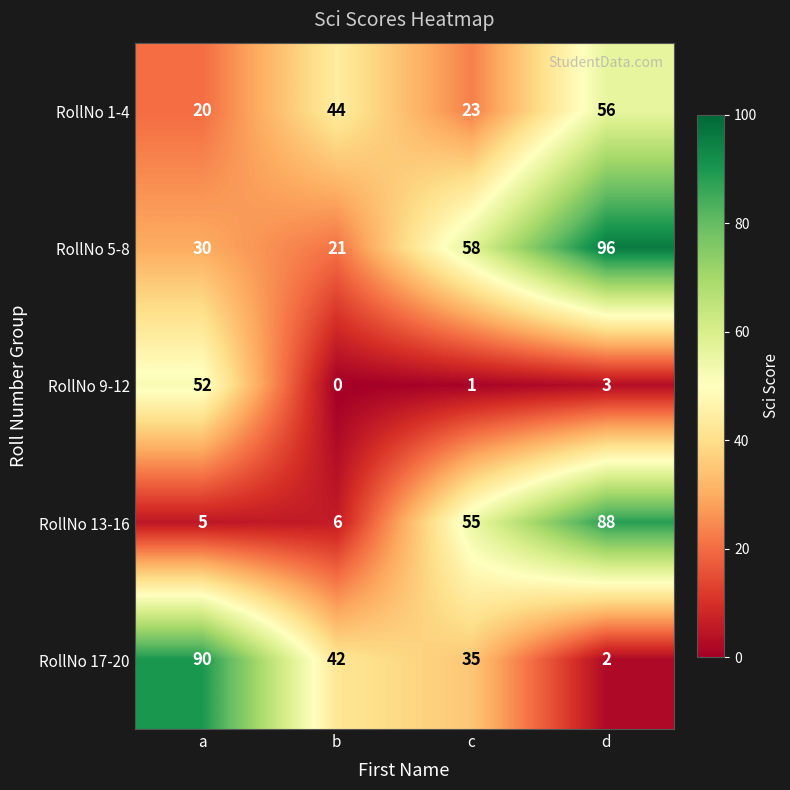

Which series has the largest total across all categories?

RollNo 5-8